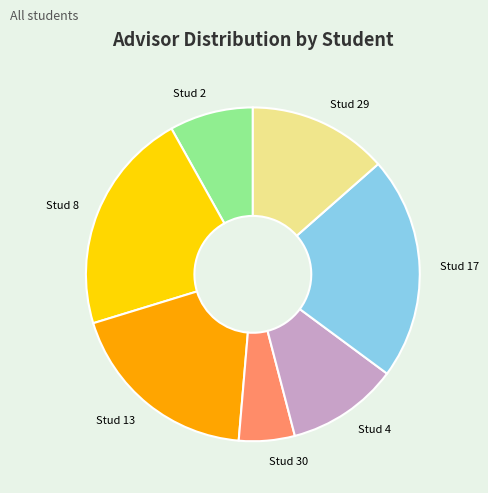

Which category has the smallest portion of the pie?

Stud 30